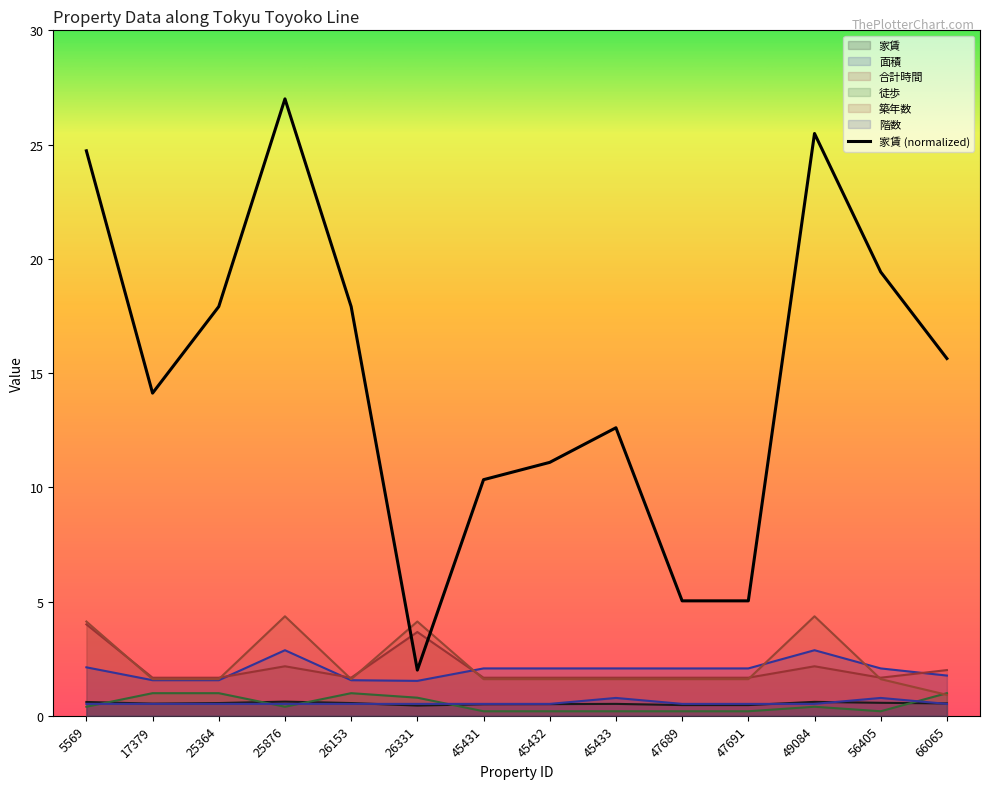

What is the value of the 築年数 point at the 2nd from the left?

1.6